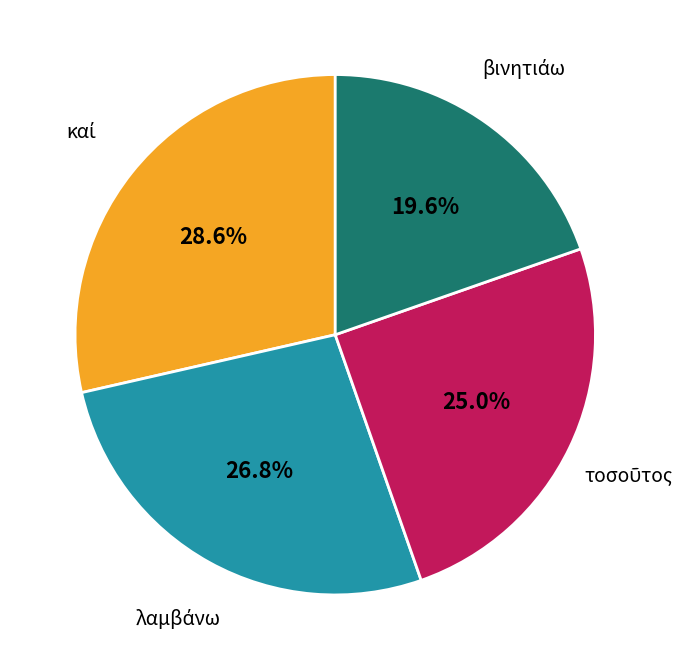

To the nearest percent, what is the difference between the largest and smallest slice percentages?

9%